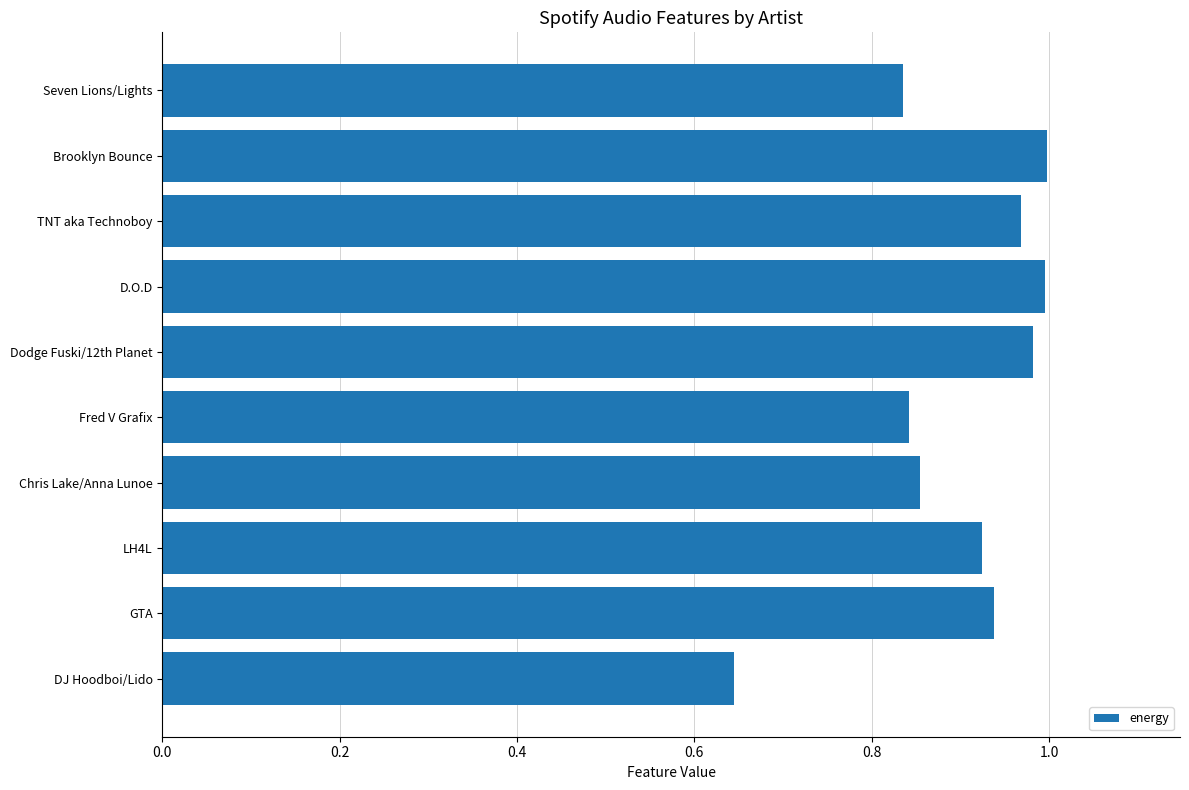

Which label corresponds to the smallest value in the chart?

DJ Hoodboi/Lido